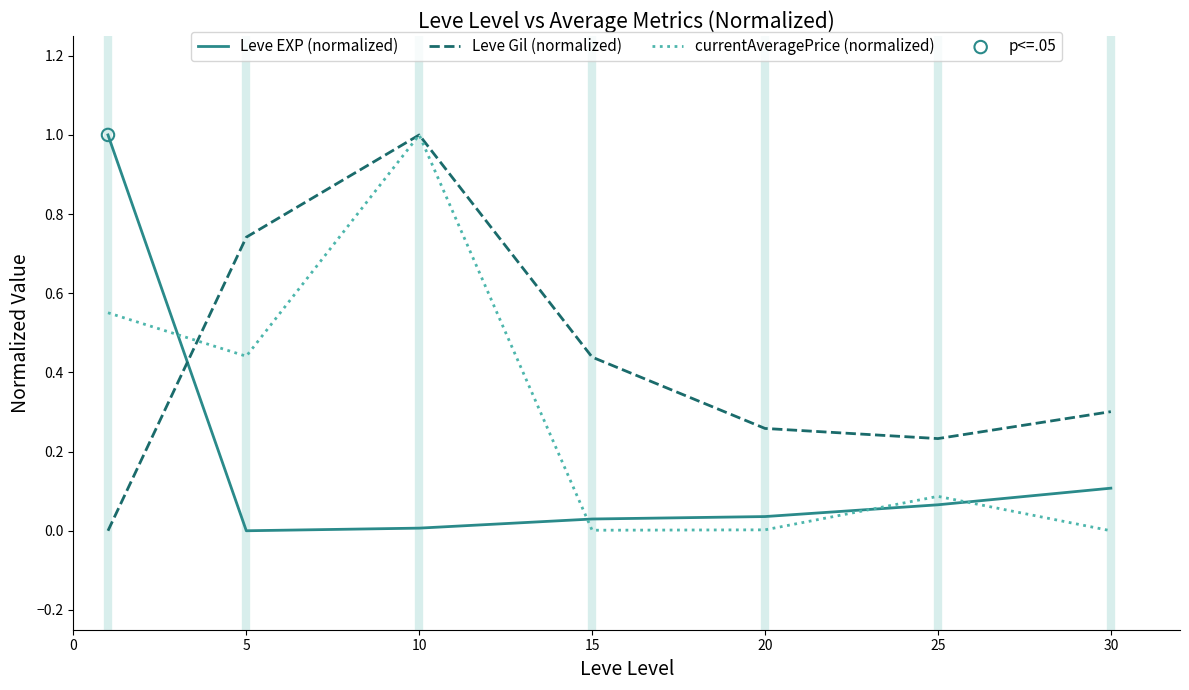

Rank the series by their average value, from lowest to highest.

Leve EXP (normalized), currentAveragePrice (normalized), Leve Gil (normalized)